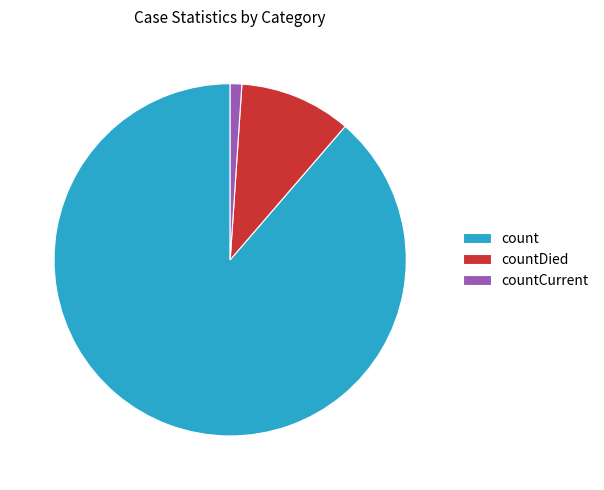

Rank the categories by value from lowest to highest.

countCurrent, countDied, count